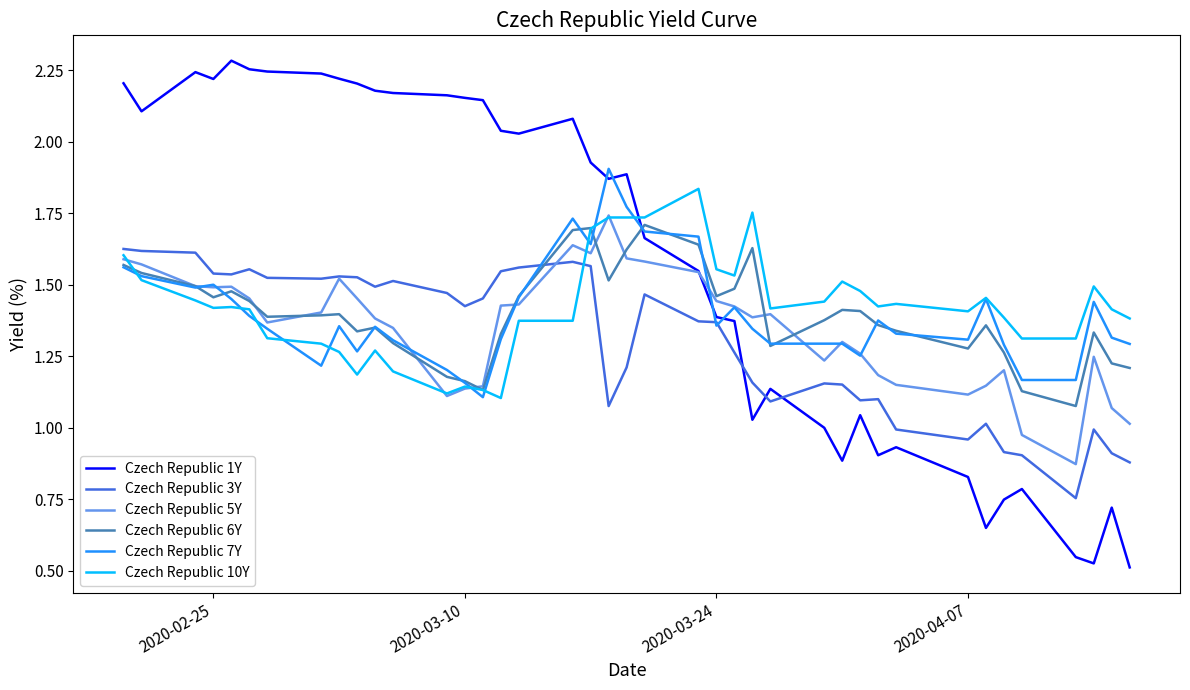

Which series has the largest total across all categories?

Czech Republic 1Y